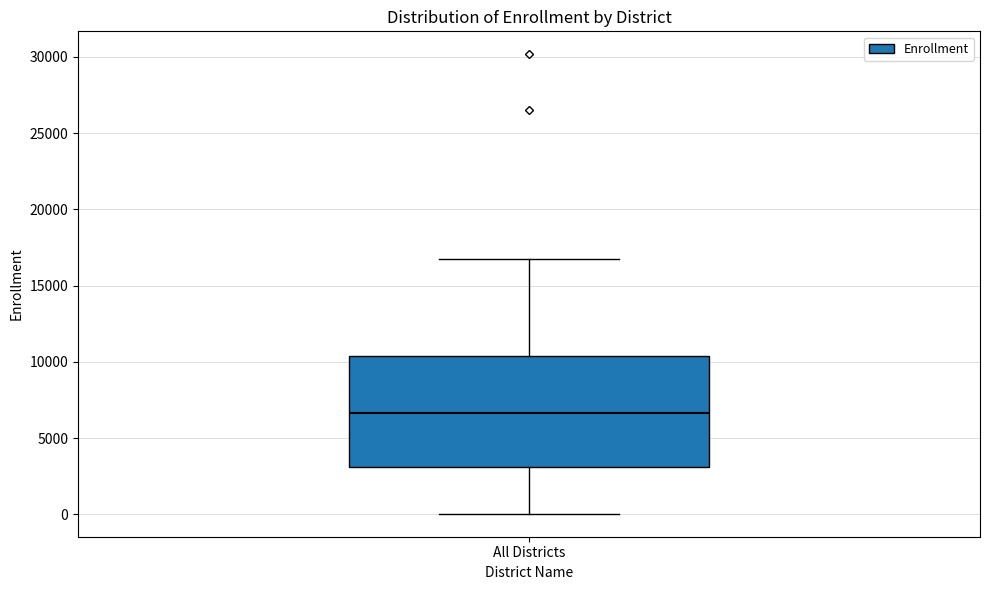

Transcribe this box plot: give where the median line is, the range the box spans, and where the two whiskers end, as read against the y-axis. The values are not printed on the chart, so give them approximately, as read against the axis.

median 6500, box 3000 to 10500, whiskers 0 to 16500